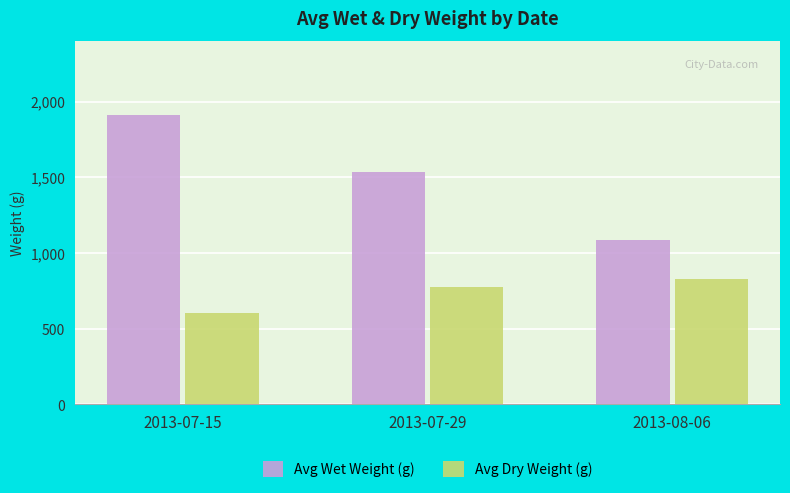

Are the bars horizontal?

No